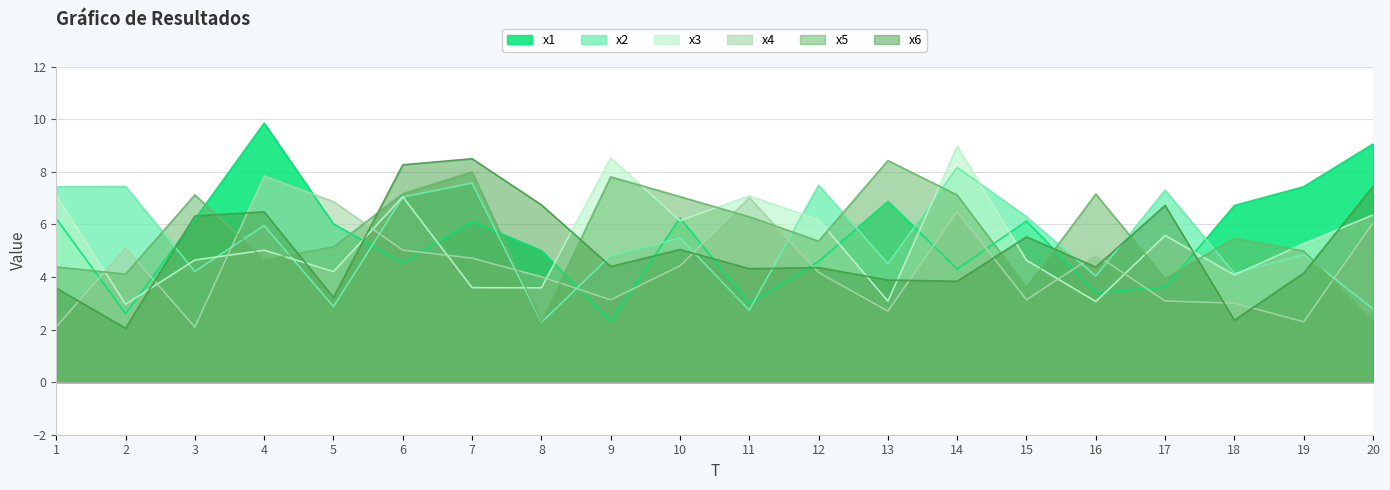

Which series has the largest total across all categories?

x5